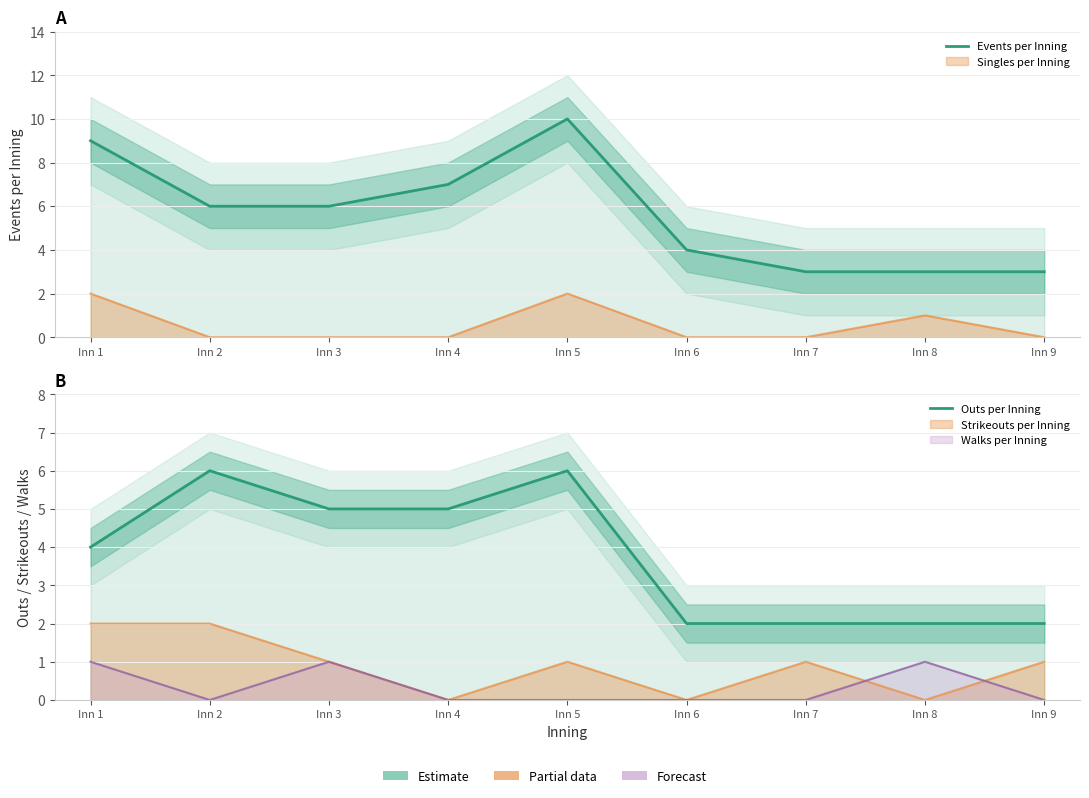

At how many categories does at least one series exceed 9?

1